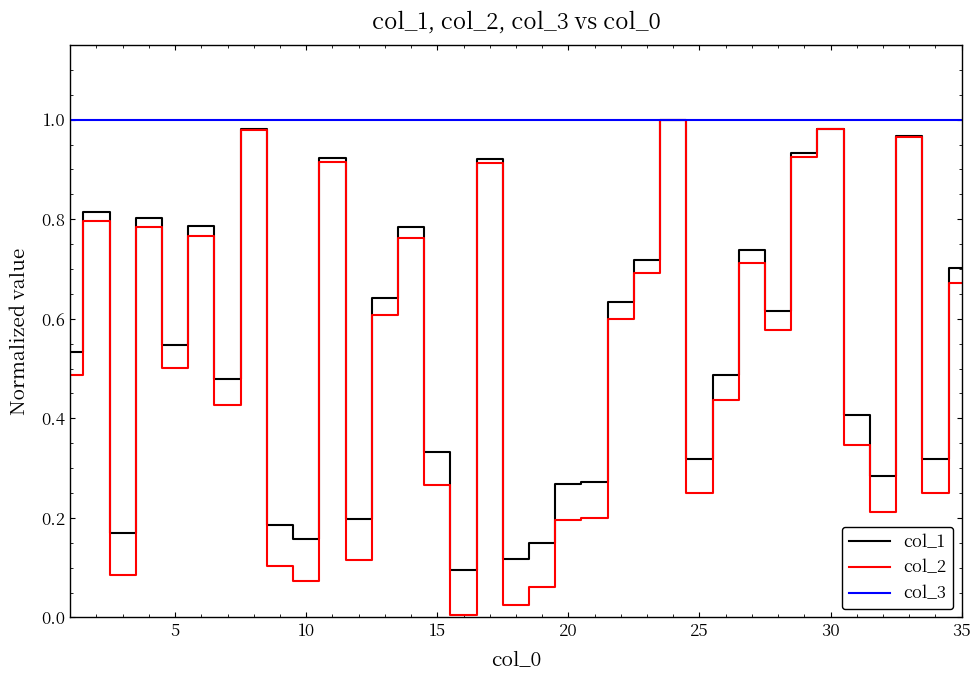

Which series has the largest total across all categories?

col_3